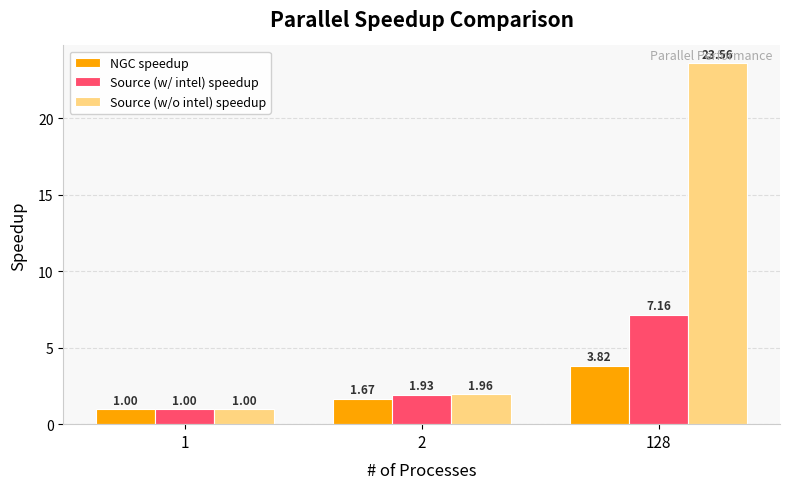

Which series changed the most between 1 and 2?

Source (w/o intel) speedup